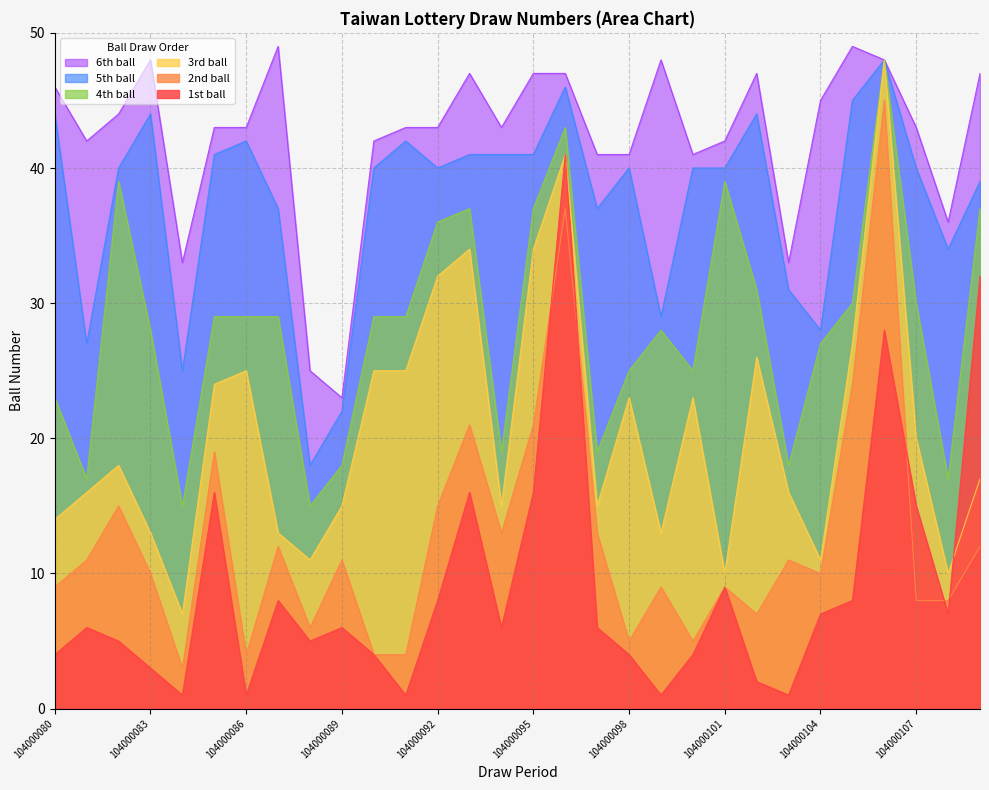

True or false: 6th ball and 4th ball intersect in this chart.

False